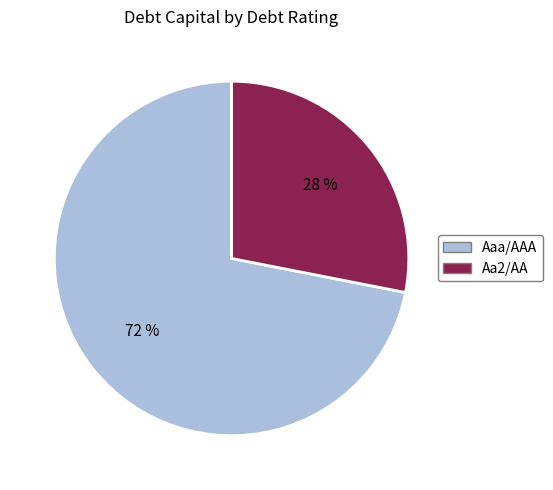

To the nearest percent, what is the average slice percentage?

50%